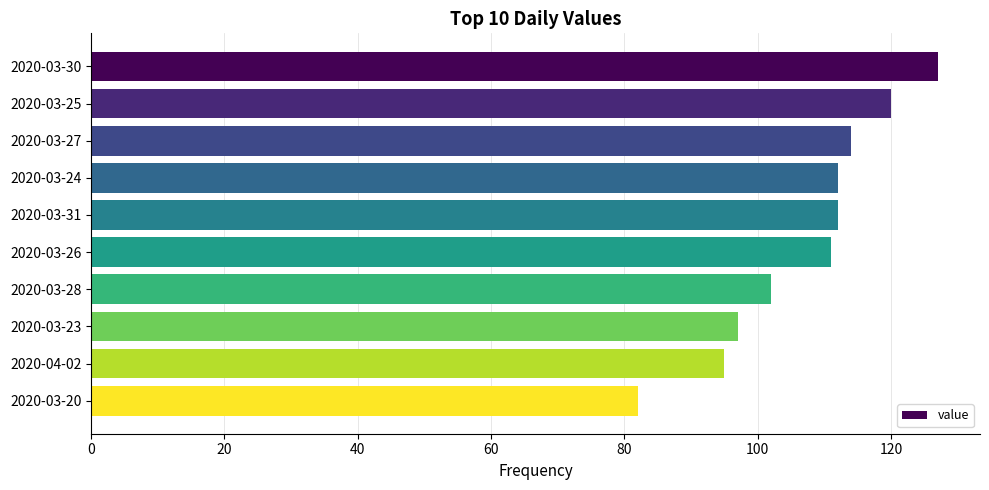

What is the label of the 8th bar from the bottom?

2020-03-27